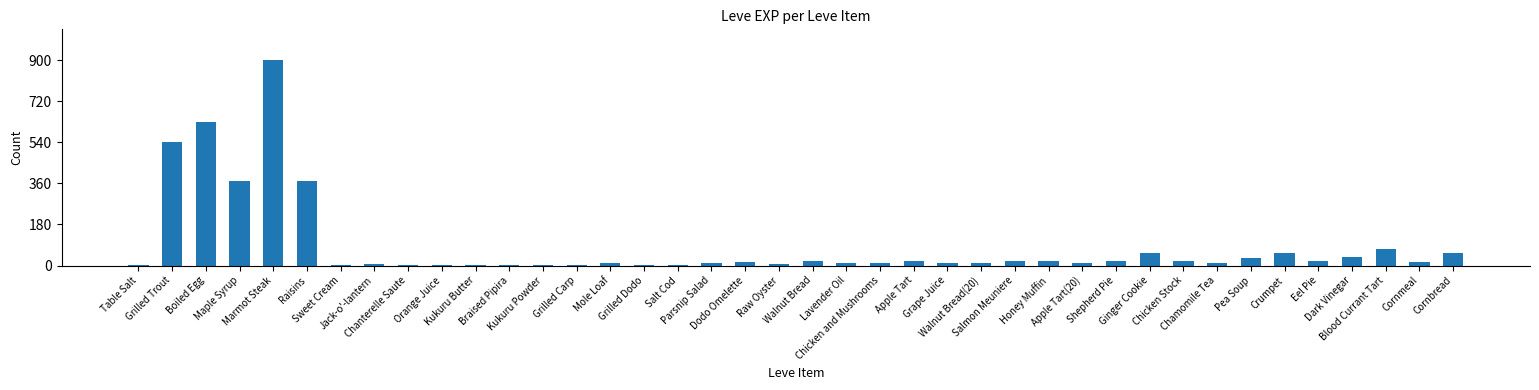

What is the ratio of the value at Grilled Carp to the value at Apple Tart?

0.2